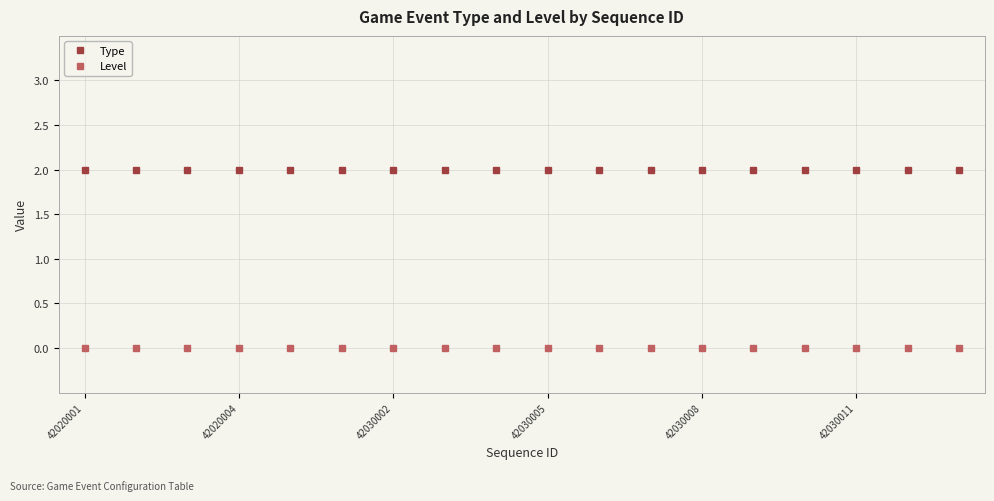

Rank the series by their average value, from lowest to highest.

Level, Type